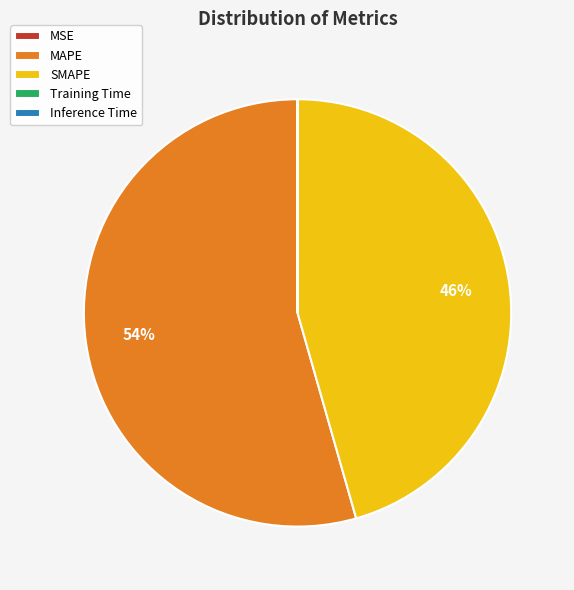

What percentage is the SMAPE slice, to the nearest percent?

46%